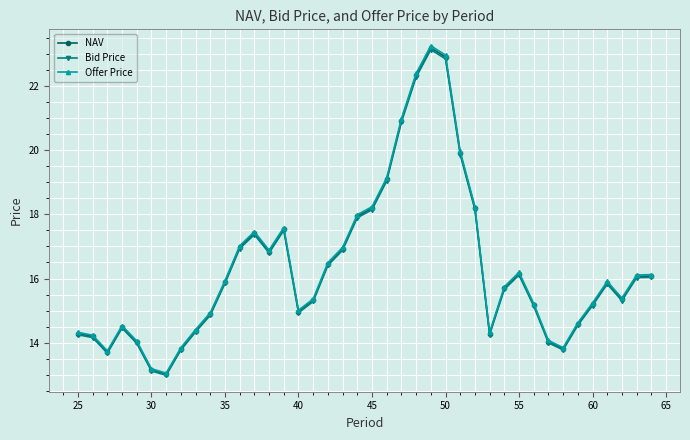

What is the highest value of the NAV series?

23.2